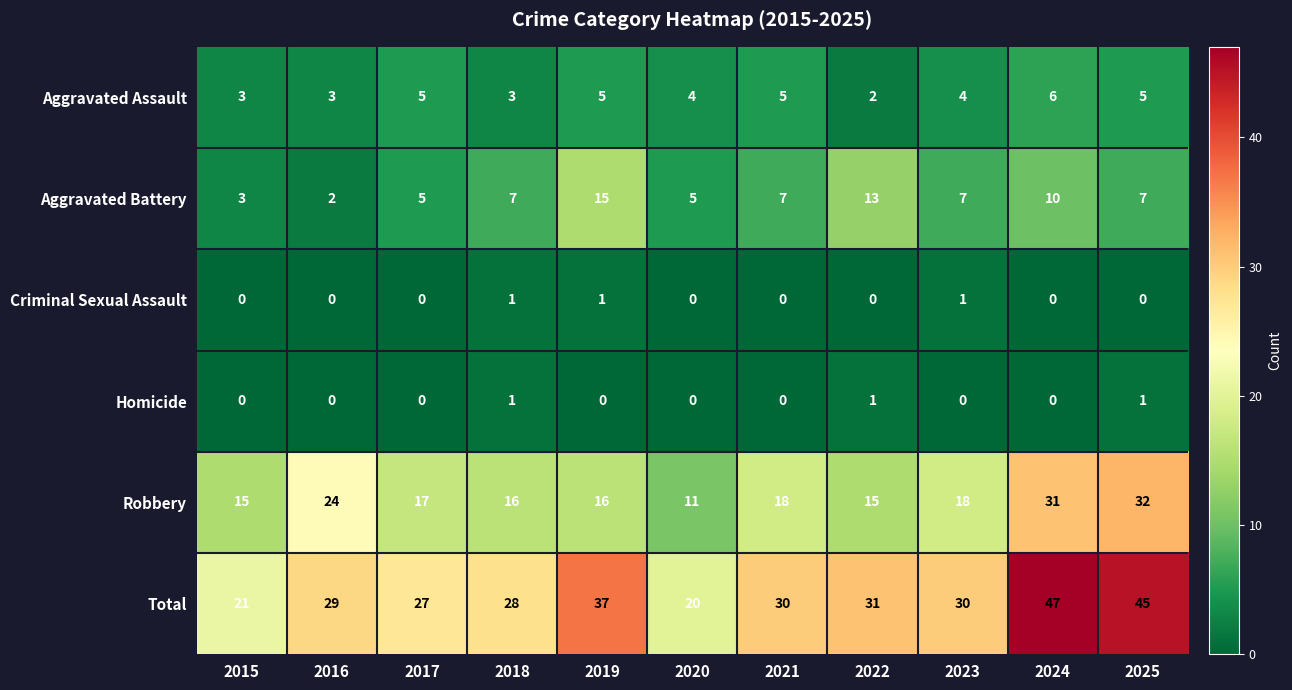

How many series are shown in this chart?

6